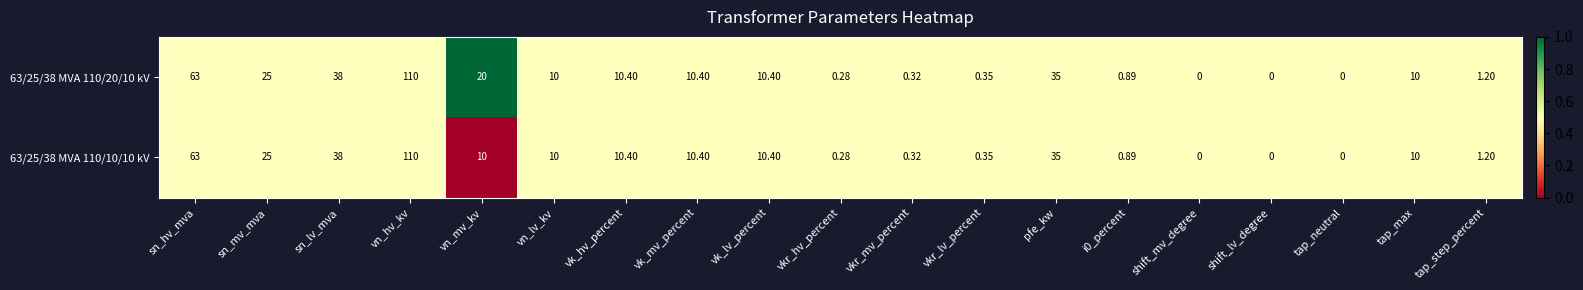

Where does the 63/25/38 MVA 110/10/10 kV series first go above 10?

sn_hv_mva